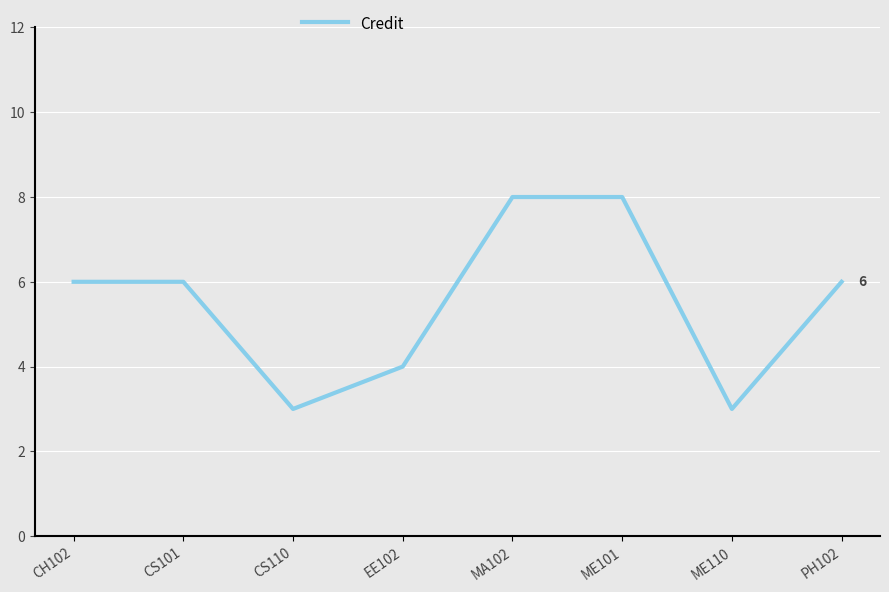

What position from the right is MA102?

4